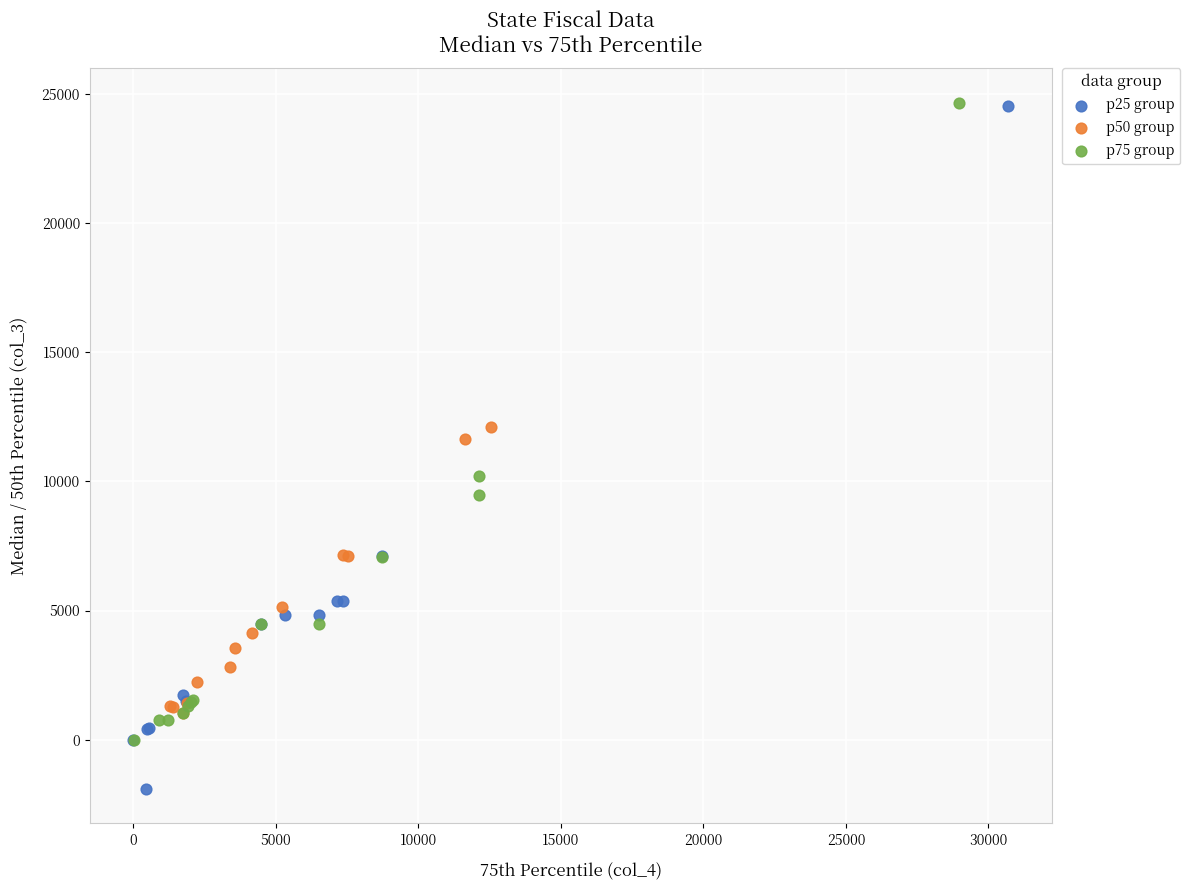

Which series has the widest spread of Y values?

p25 group